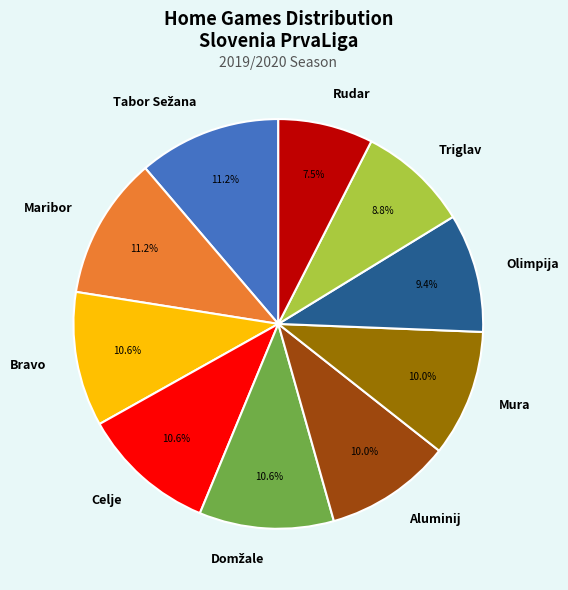

How many segments does this pie chart have?

10